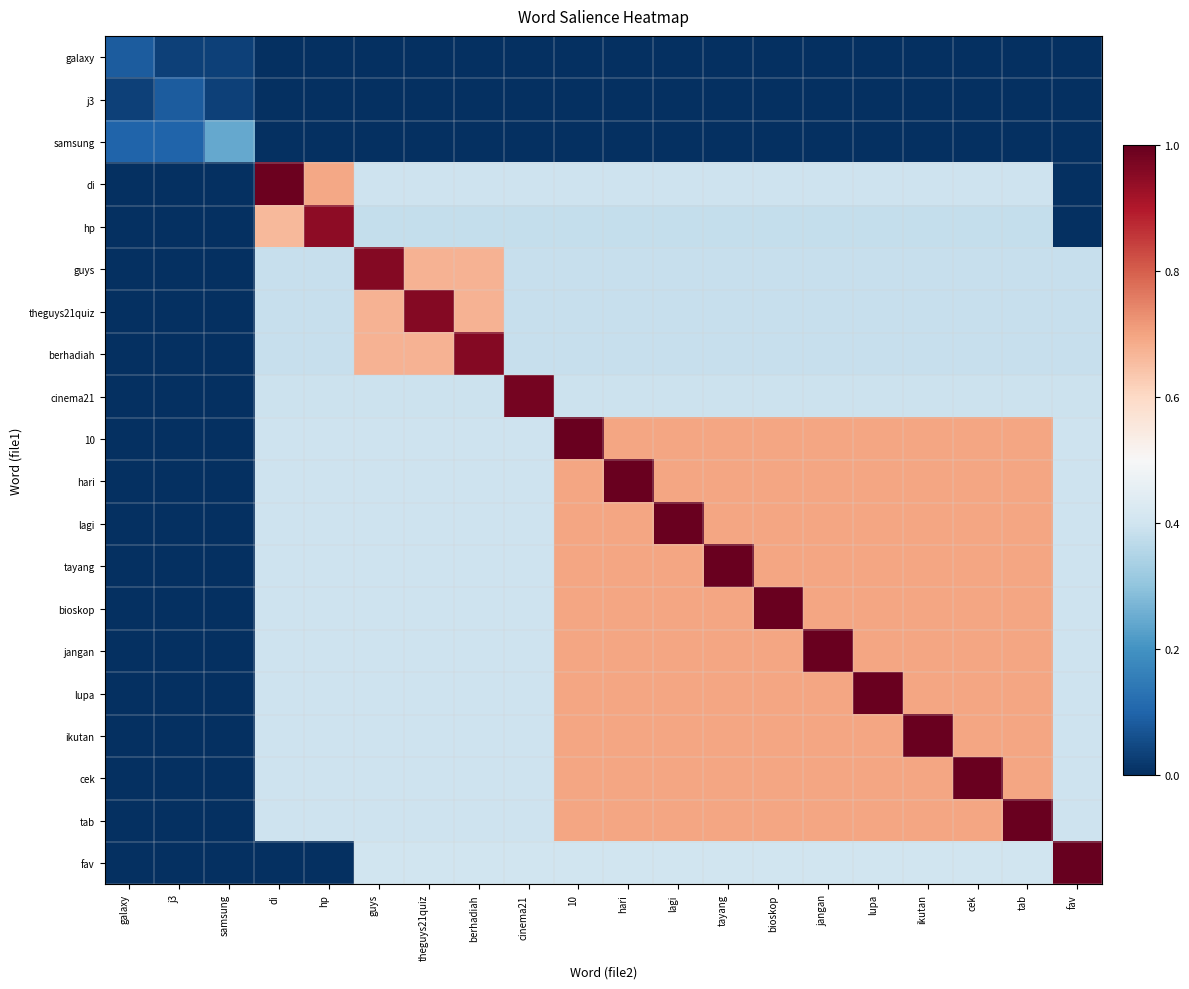

At which category is the sum across all series the highest?

10